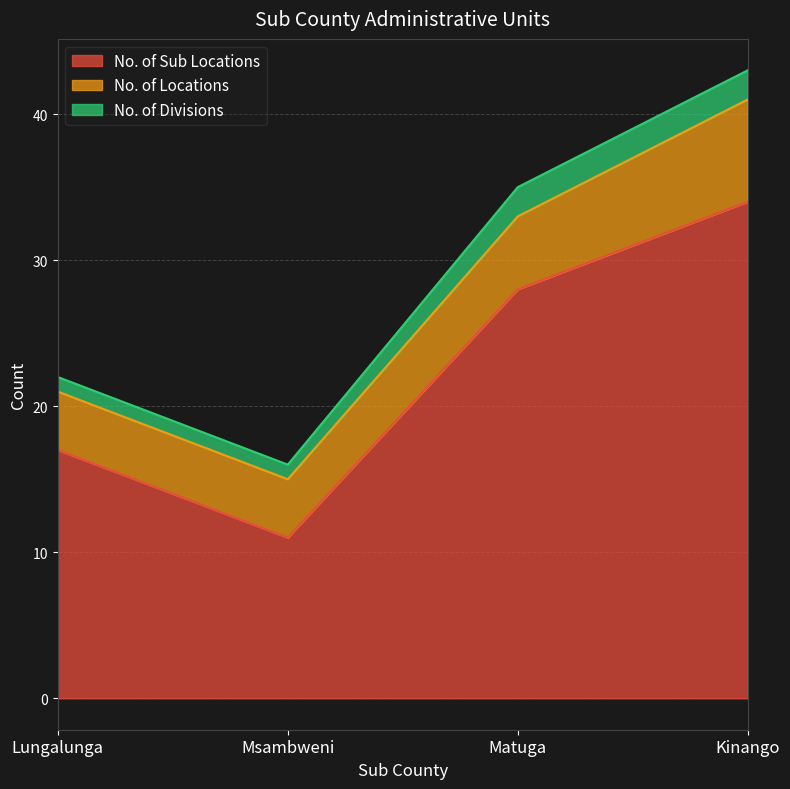

How many No. of Sub Locations values are between 17 and 34?

3